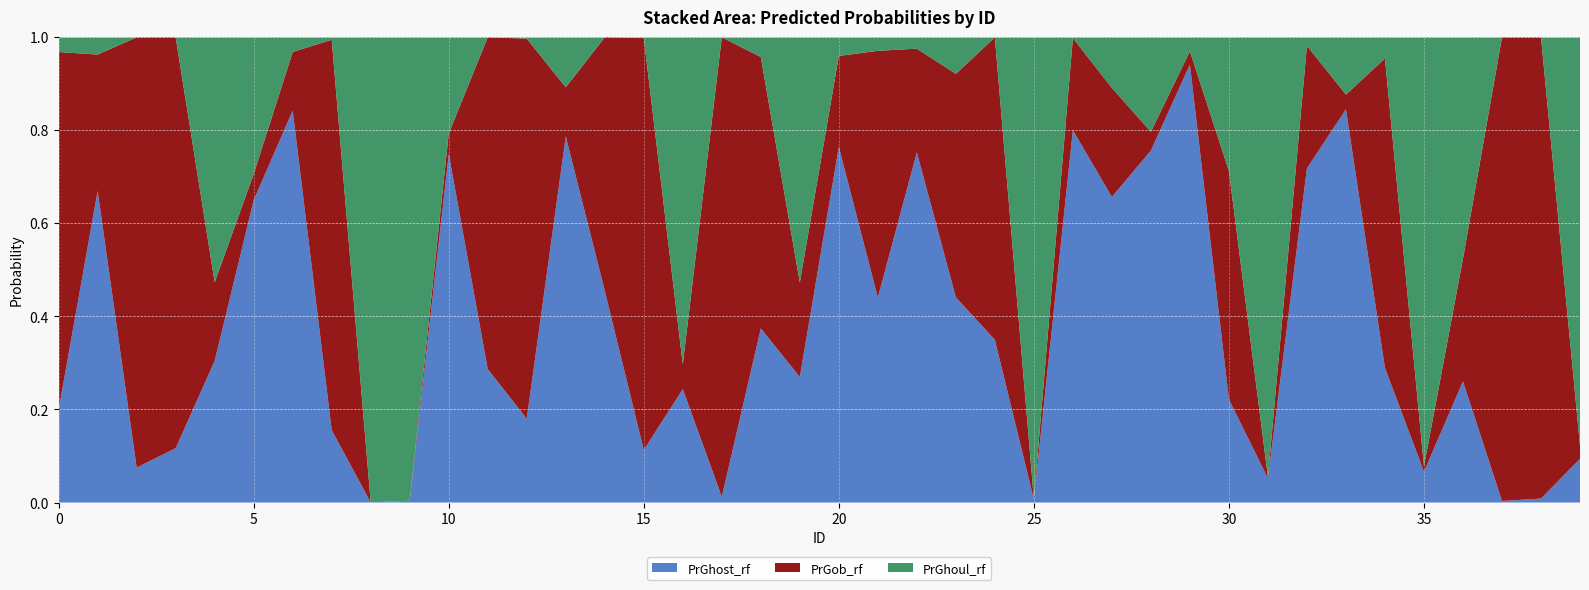

Reading left to right, extract all data points from this chart.

PrGhost_rf: 0.2	0.7	0.1	0.1	0.3	0.7	0.8	0.2	0.0	0.0	0.7	0.3	0.2	0.8	0.5	0.1	0.2	0.0	0.4	0.3	0.8	0.4	0.8	0.4	0.3	0.0	0.8	0.7	0.8	0.9	0.2	0.1	0.7	0.8	0.3	0.1	0.3	0.0	0.0	0.1
PrGob_rf: 0.8	0.3	0.9	0.9	0.2	0.1	0.1	0.8	0.0	0.0	0.0	0.7	0.8	0.1	0.5	0.9	0.1	1.0	0.6	0.2	0.2	0.5	0.2	0.5	0.7	0.0	0.2	0.2	0.0	0.0	0.5	0.0	0.3	0.0	0.7	0.0	0.3	1.0	1.0	0.0
PrGhoul_rf: 0.0	0.0	0.0	0.0	0.5	0.3	0.0	0.0	1.0	1.0	0.2	0.0	0.0	0.1	0.0	0.0	0.7	0.0	0.0	0.5	0.0	0.0	0.0	0.1	0.0	1.0	0.0	0.1	0.2	0.0	0.3	0.9	0.0	0.1	0.0	0.9	0.5	0.0	0.0	0.9